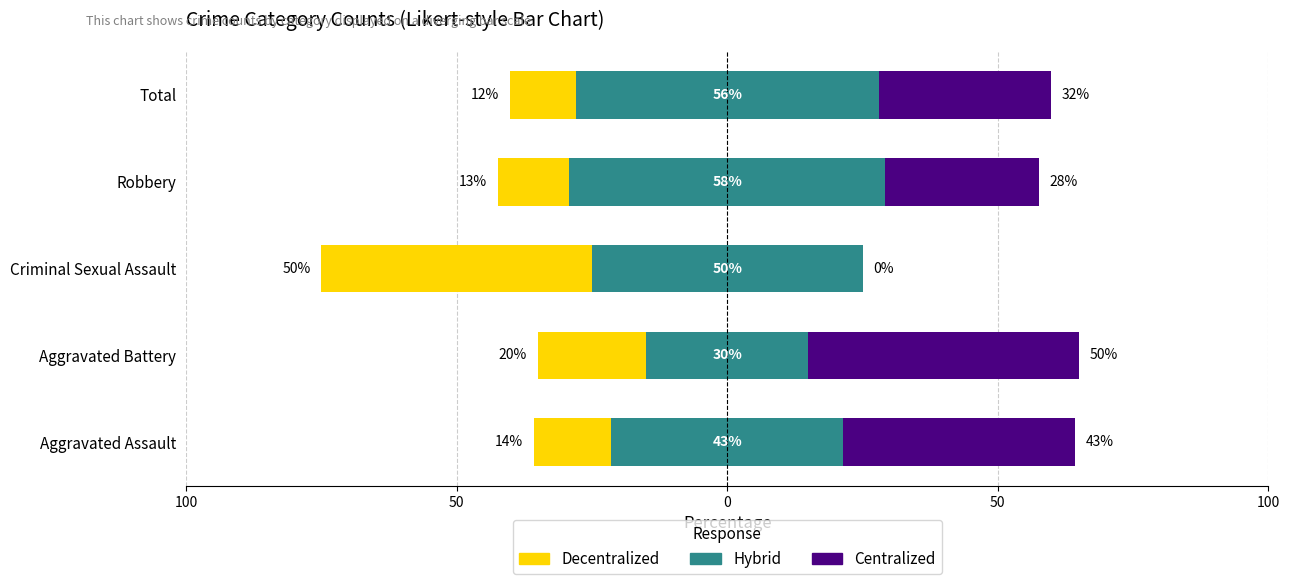

What is the lowest value of the Decentralized series?

12.1